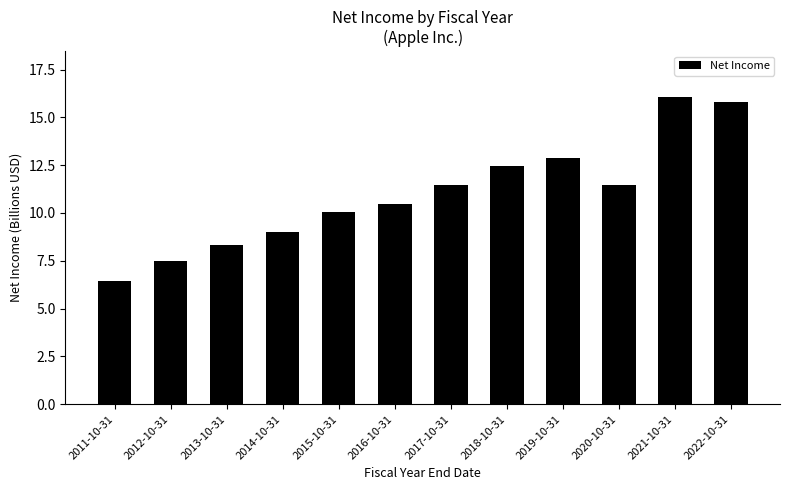

Between 2015-10-31 and 2011-10-31, which is larger?

2015-10-31